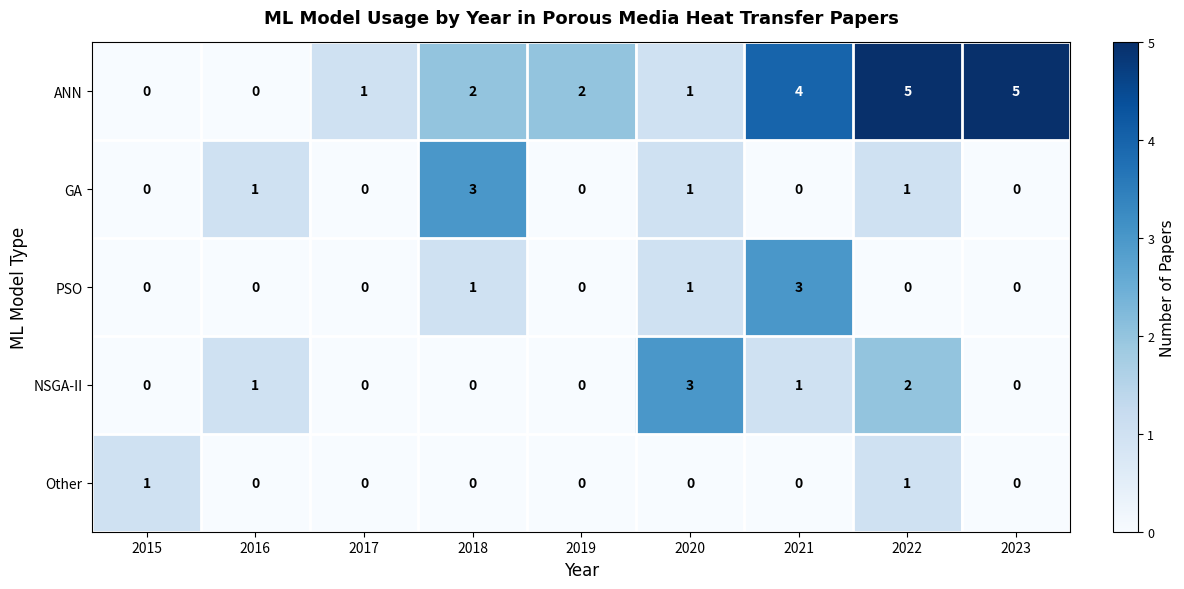

At how many categories does at least one series exceed 0?

9